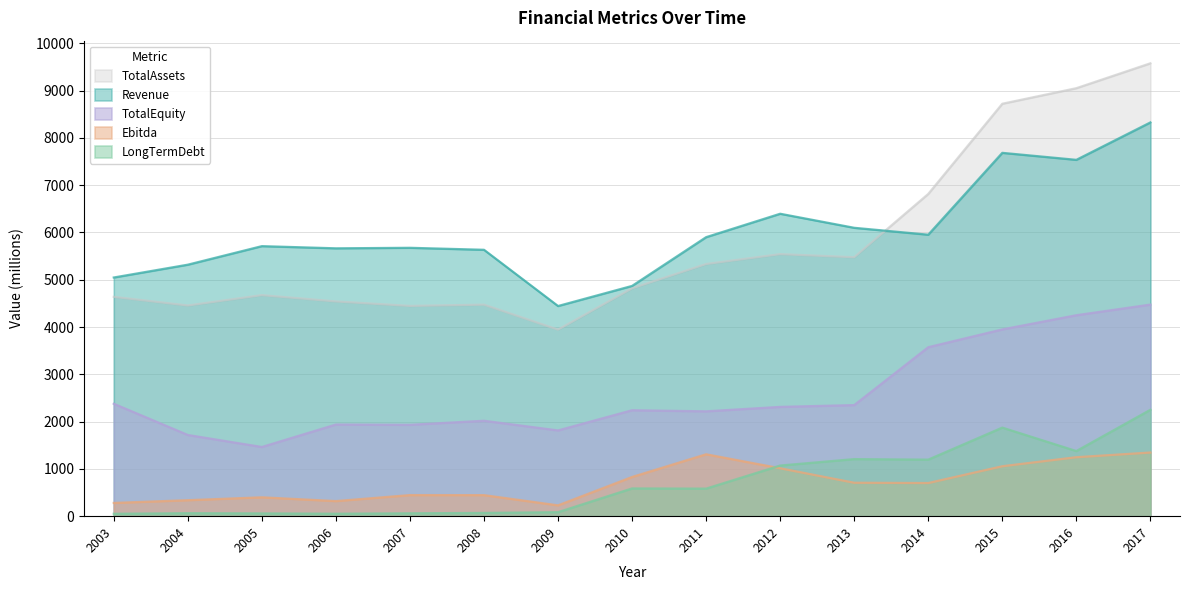

What is the sum of all Ebitda values?

10664